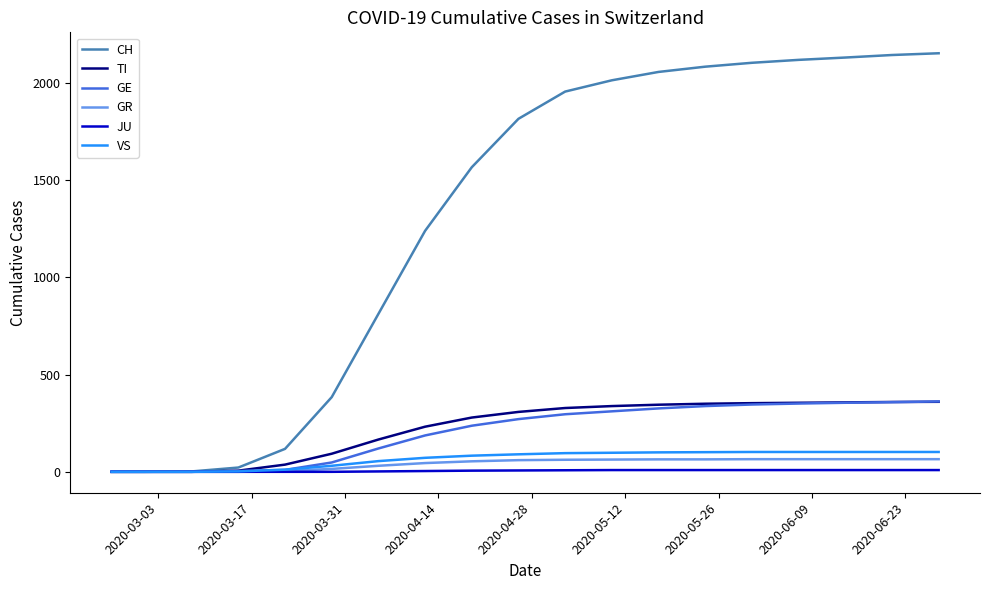

What is the greatest value displayed?

2152